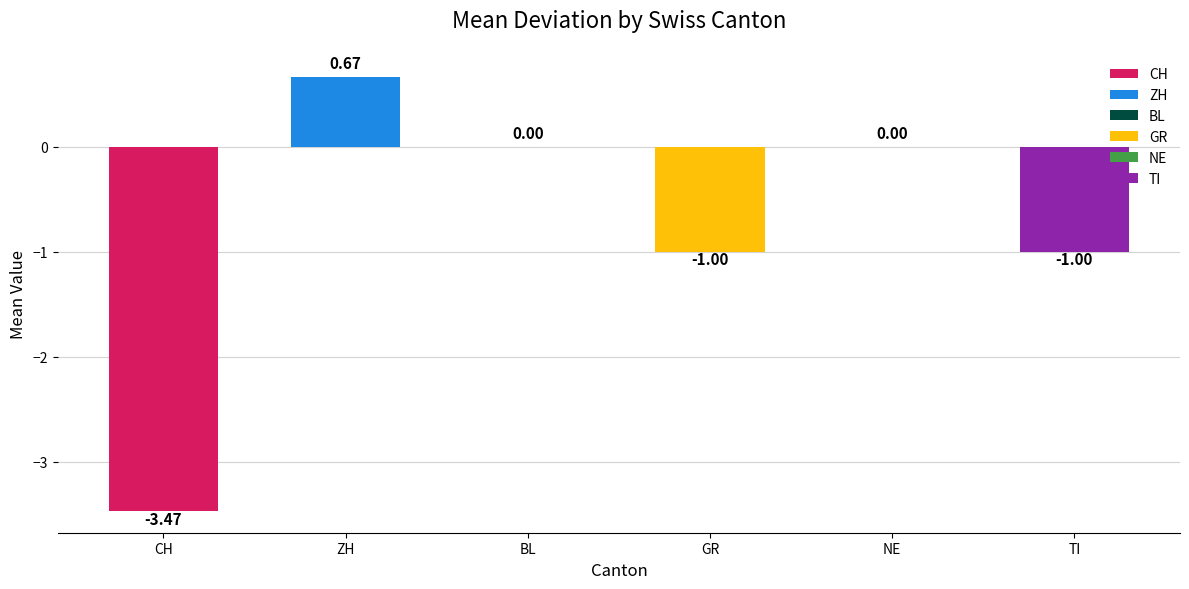

Does the chart contain stacked bars?

No